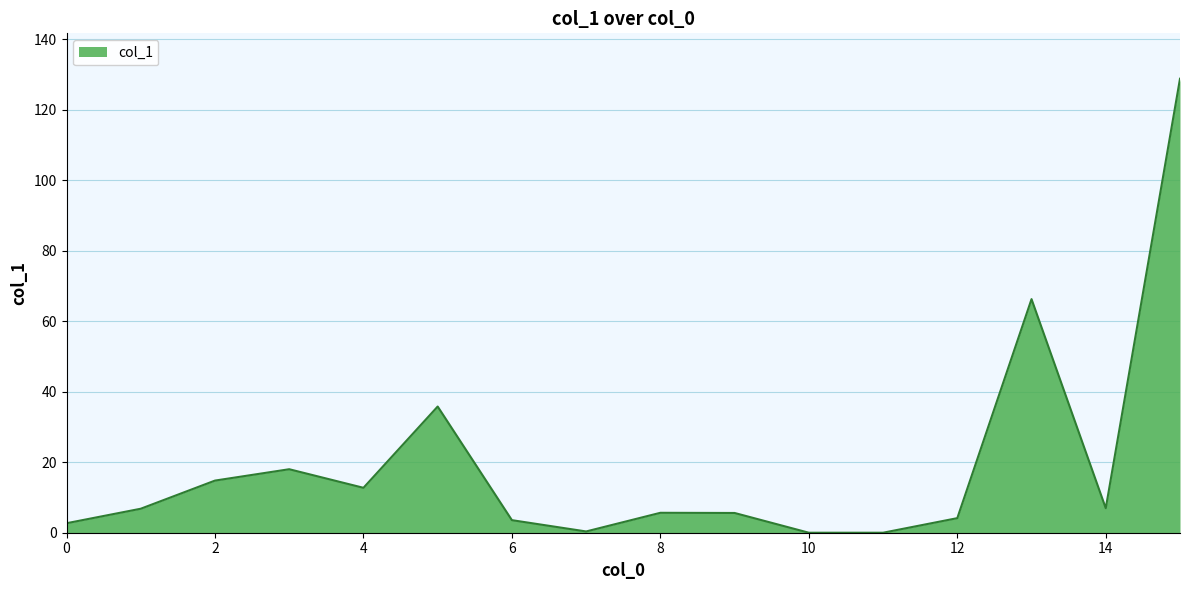

What is the difference between the second highest and minimum values?

66.3